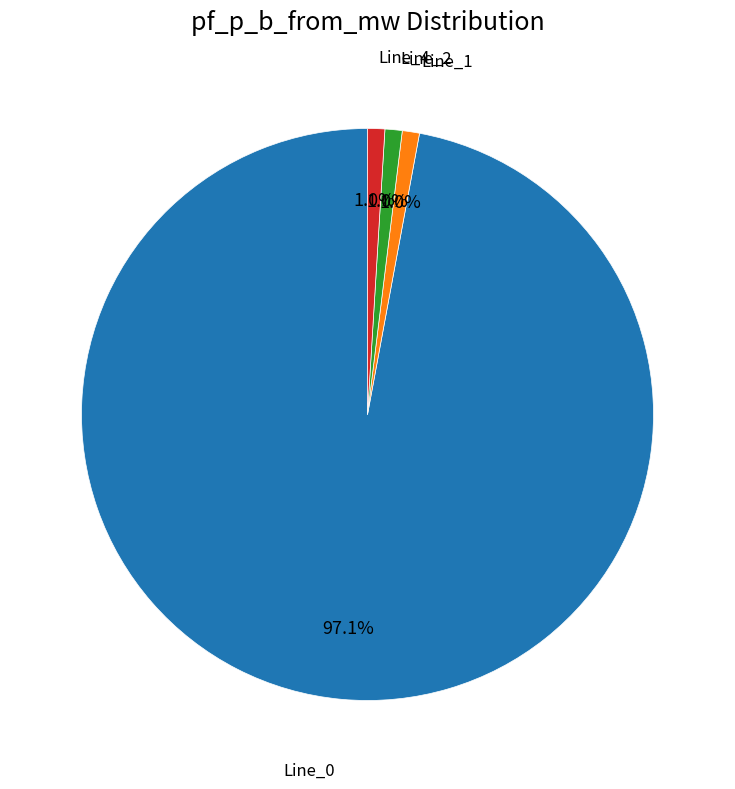

How many segments does this pie chart have?

4